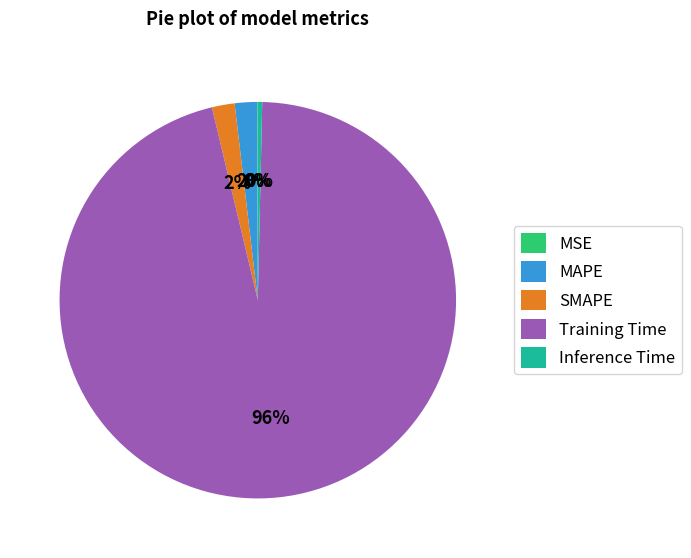

Which slice is the largest?

Training Time